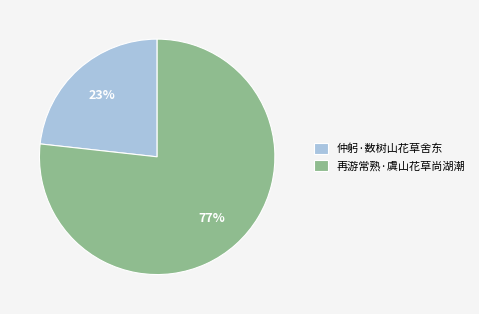

Combined, do 再游常熟·虞山花草尚湖潮 and 仲躬·数树山花草舍东 account for over 50%?

Yes